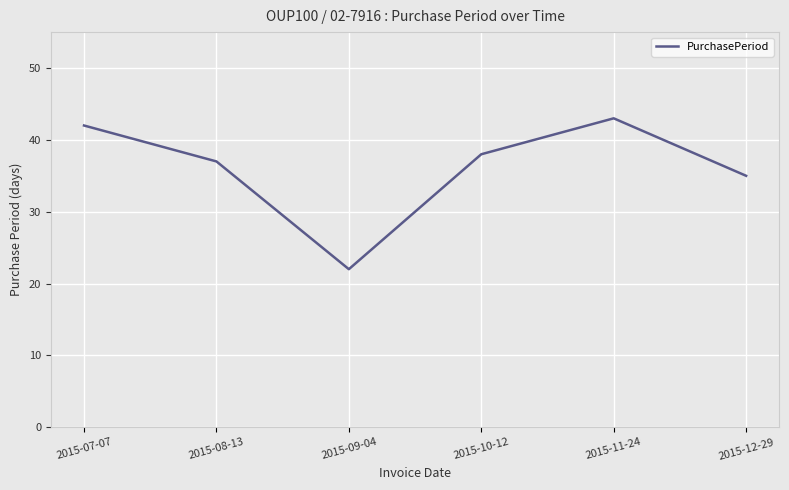

Which has a higher value, 2015-09-04 or 2015-08-13?

2015-08-13